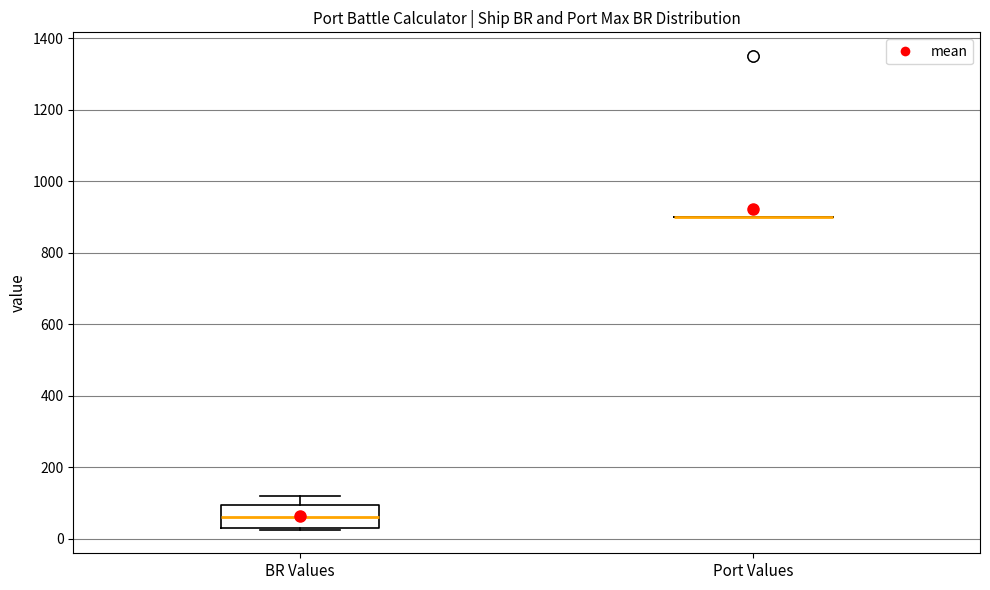

Which box is the tallest, from its lower edge to its upper edge?

BR Values